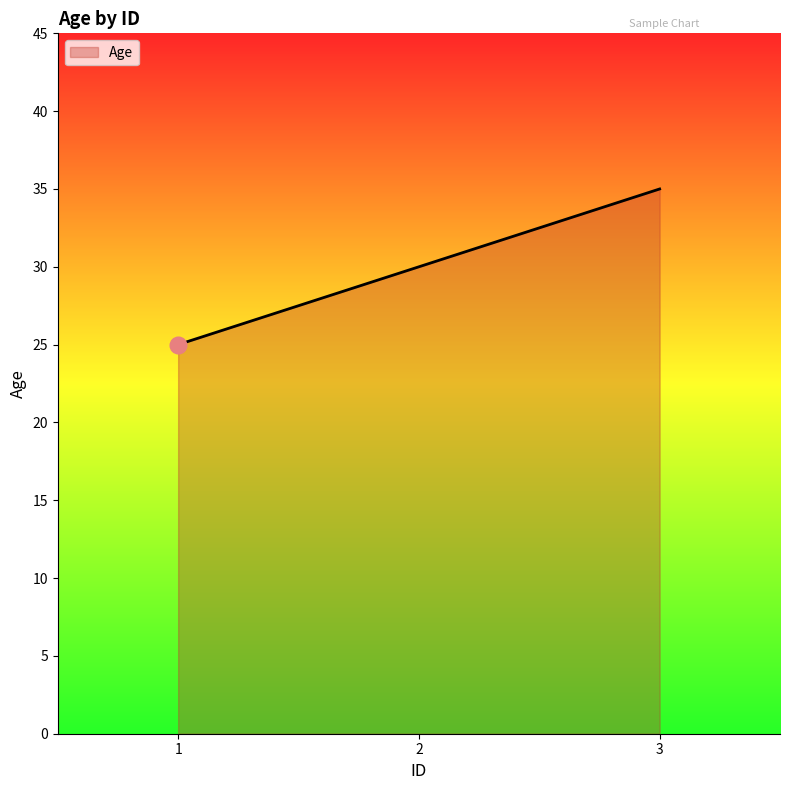

What is the maximum value shown in the chart?

35